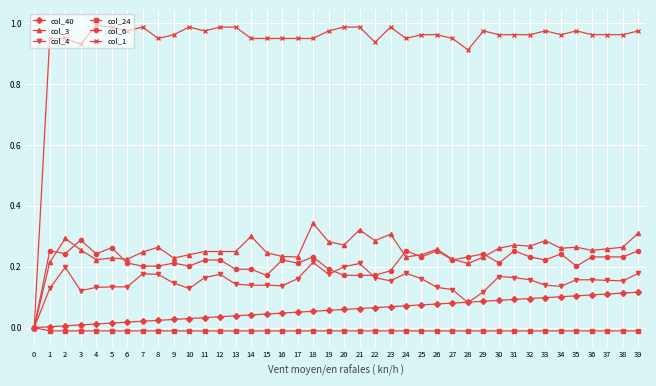

List the series in order of their peak value, lowest first.

col_24, col_40, col_4, col_6, col_3, col_1